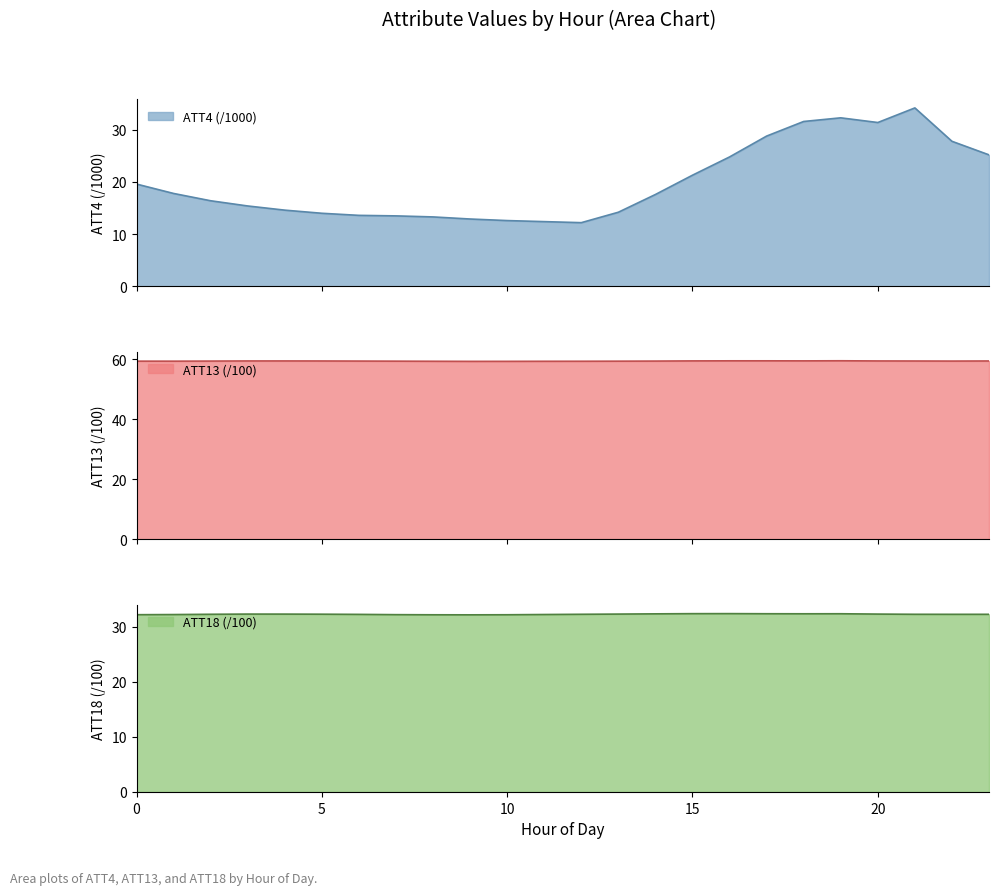

Where is the first local minimum for ATT4?

12